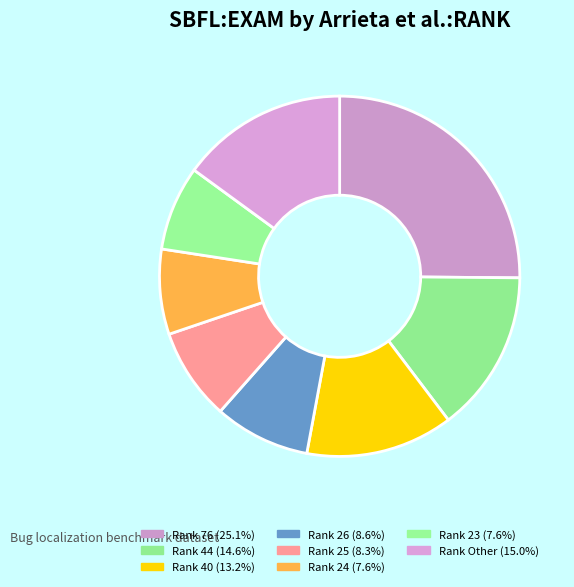

Is there any slice that represents more than half of the pie?

No